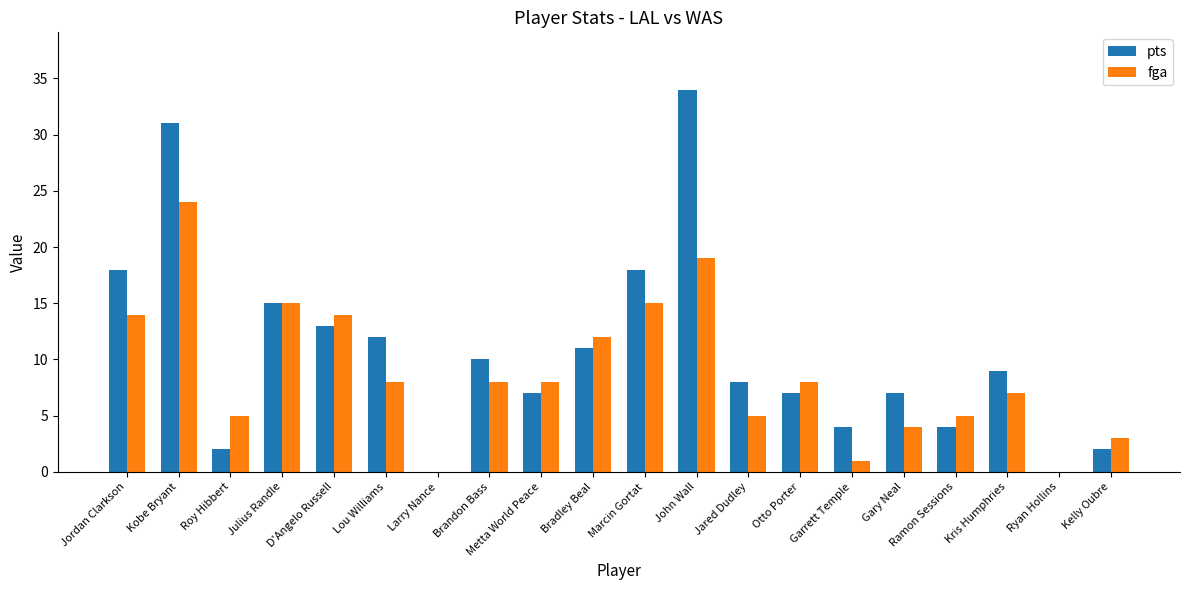

Where is fga nearest to the value 12?

Bradley Beal